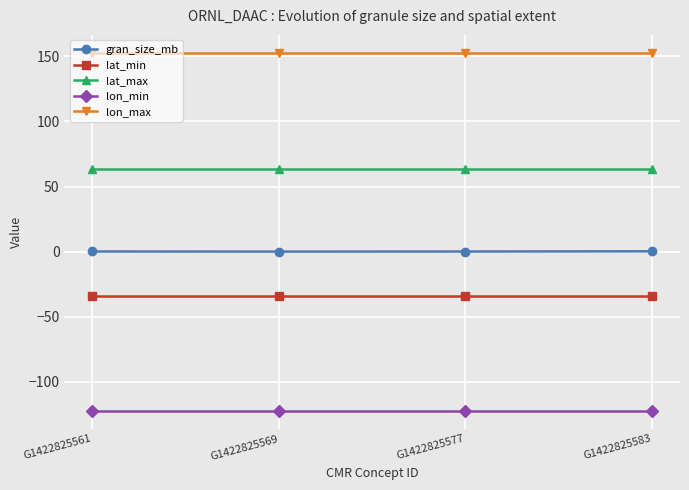

Which series has the largest total across all categories?

lon_max